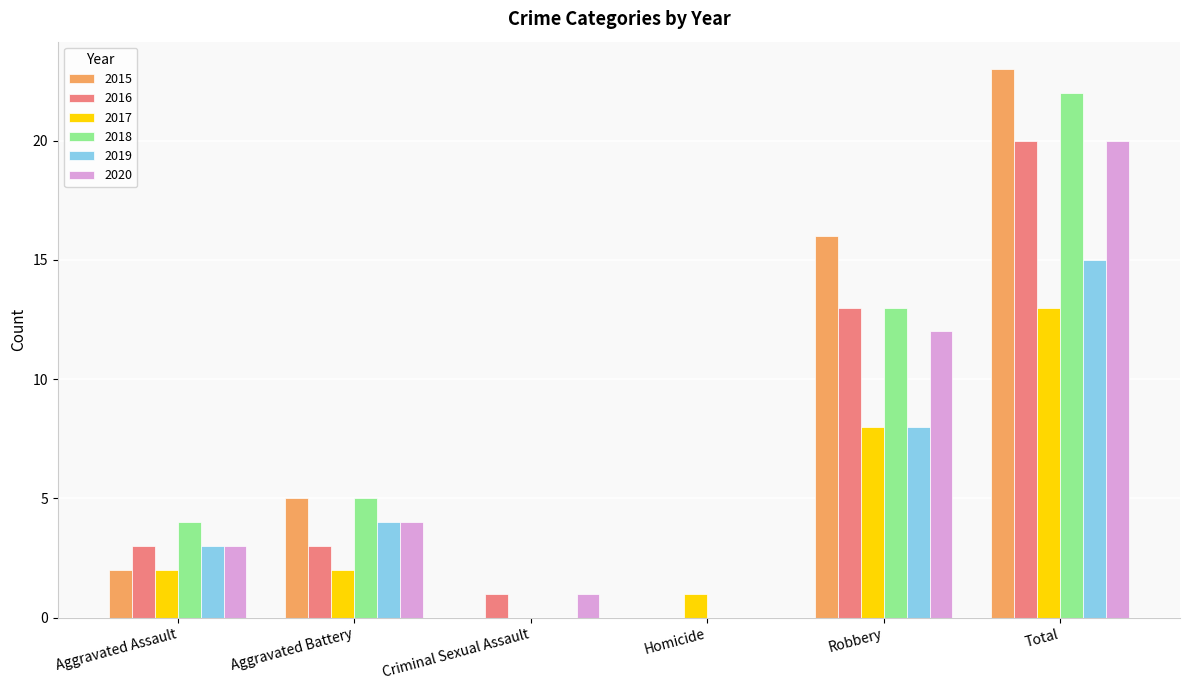

How many series are shown in this chart?

6